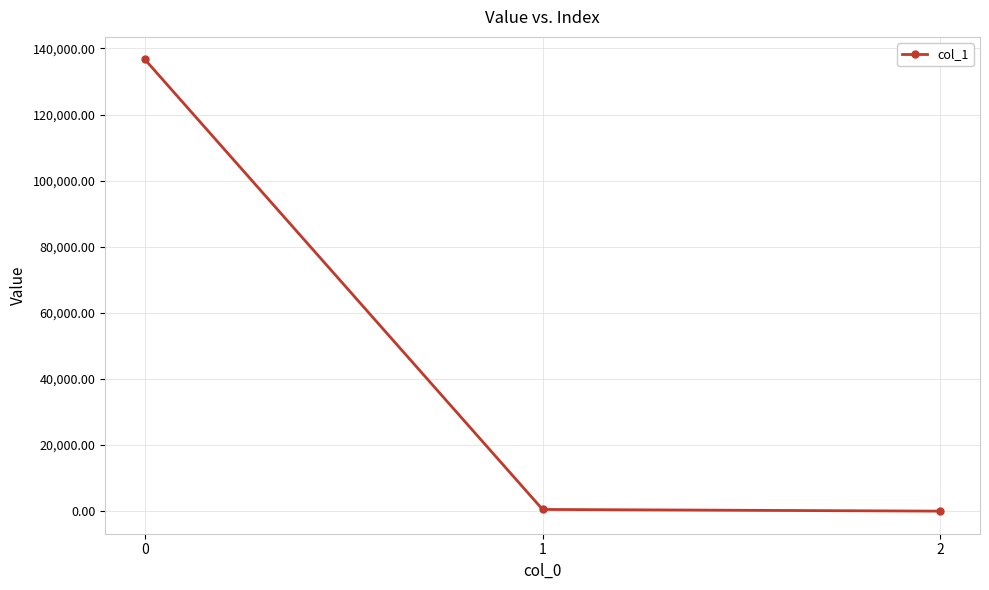

What is the difference between the maximum and minimum values?

136648.4